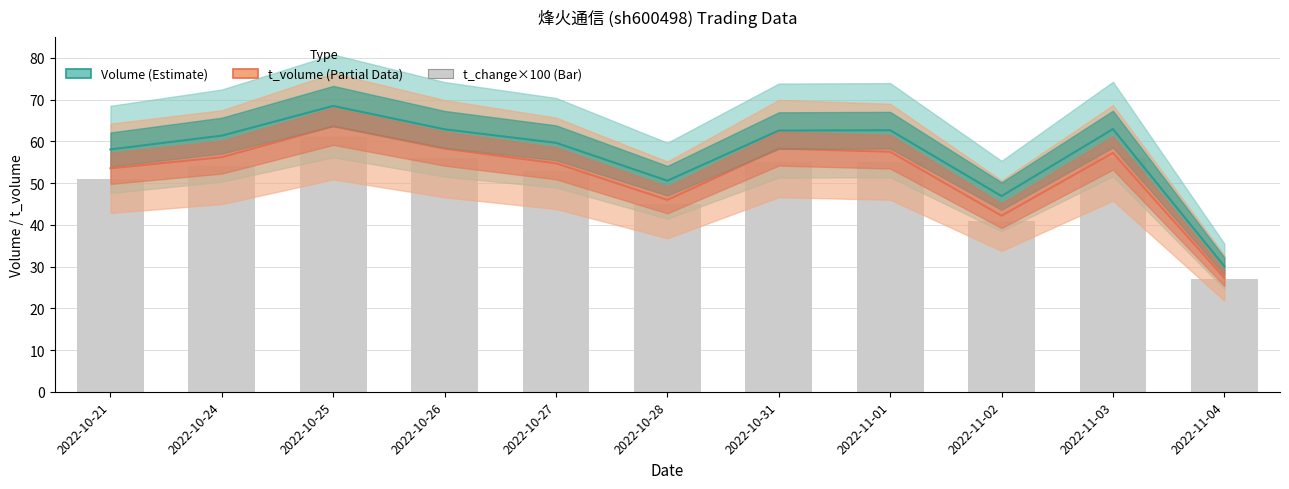

What is the minimum value for t_change (scaled)?

27.0